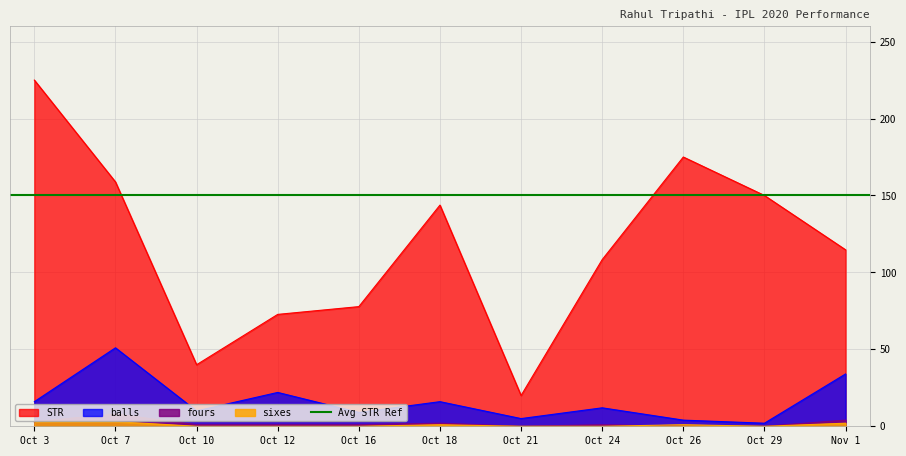

How many lines are shown in the chart?

4